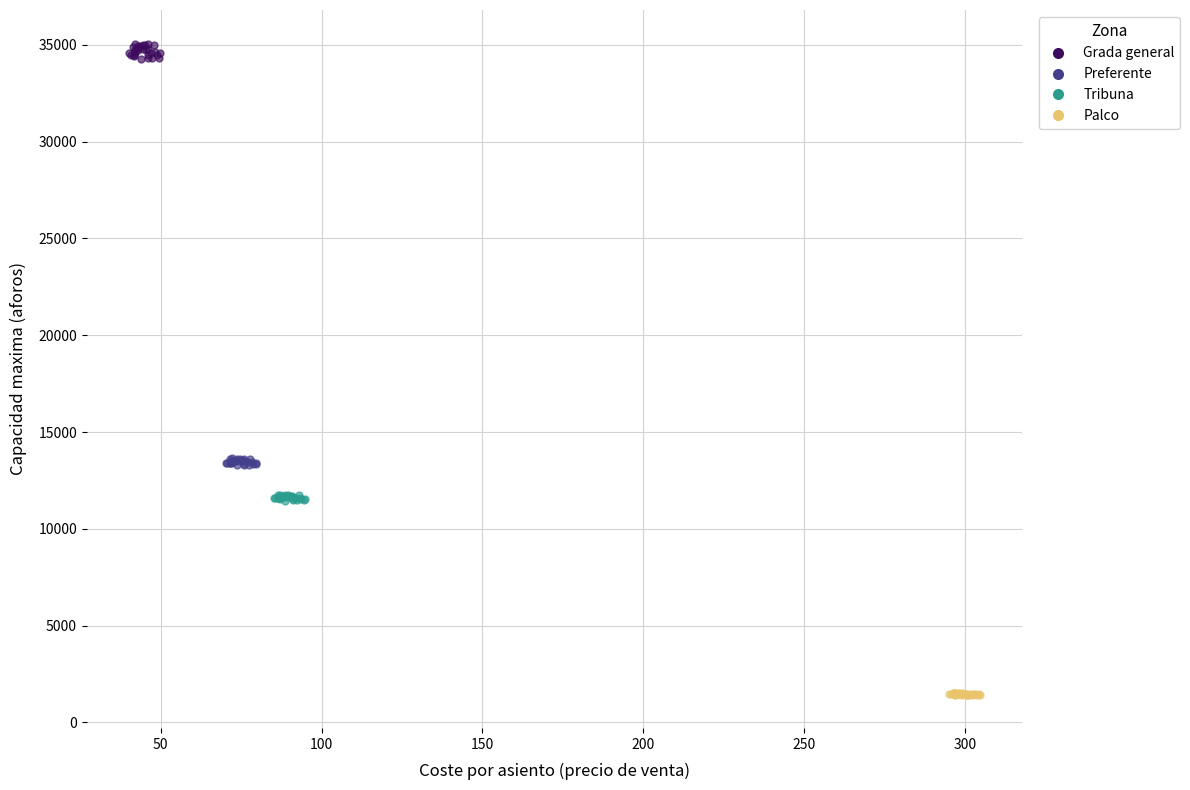

Which series reaches the minimum Y coordinate?

Palco